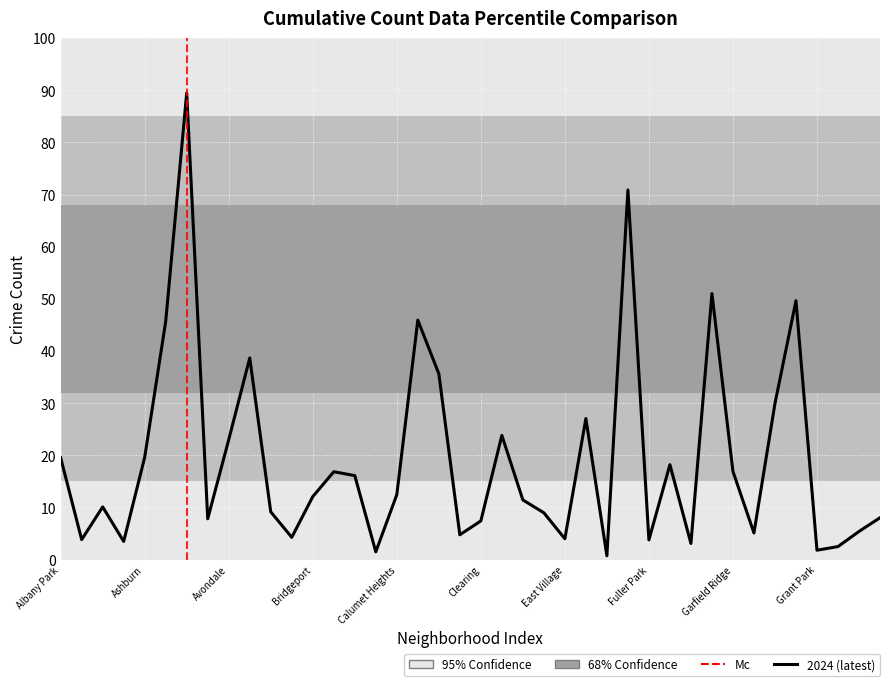

What is the difference between the maximum and minimum values?

88.7